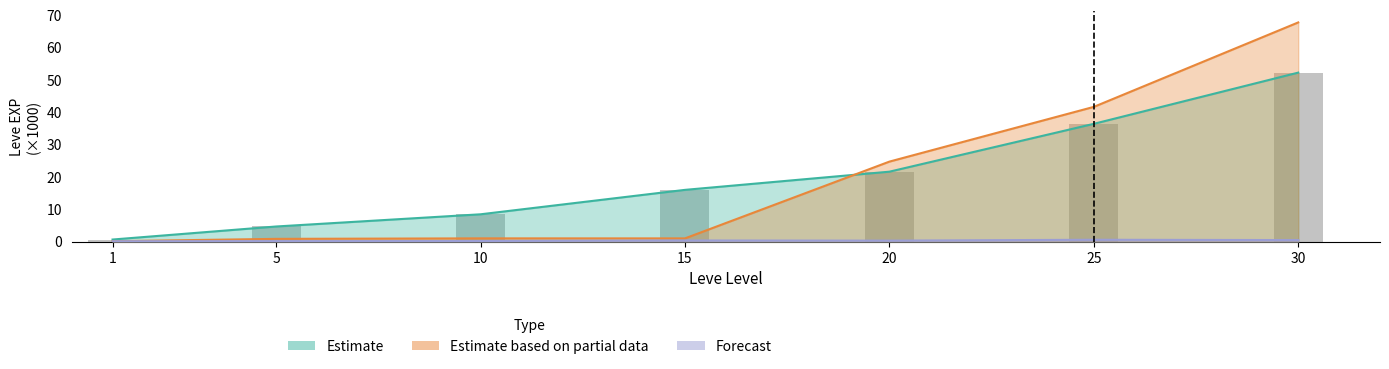

Are the bars grouped side by side (vs. stacked)?

Yes